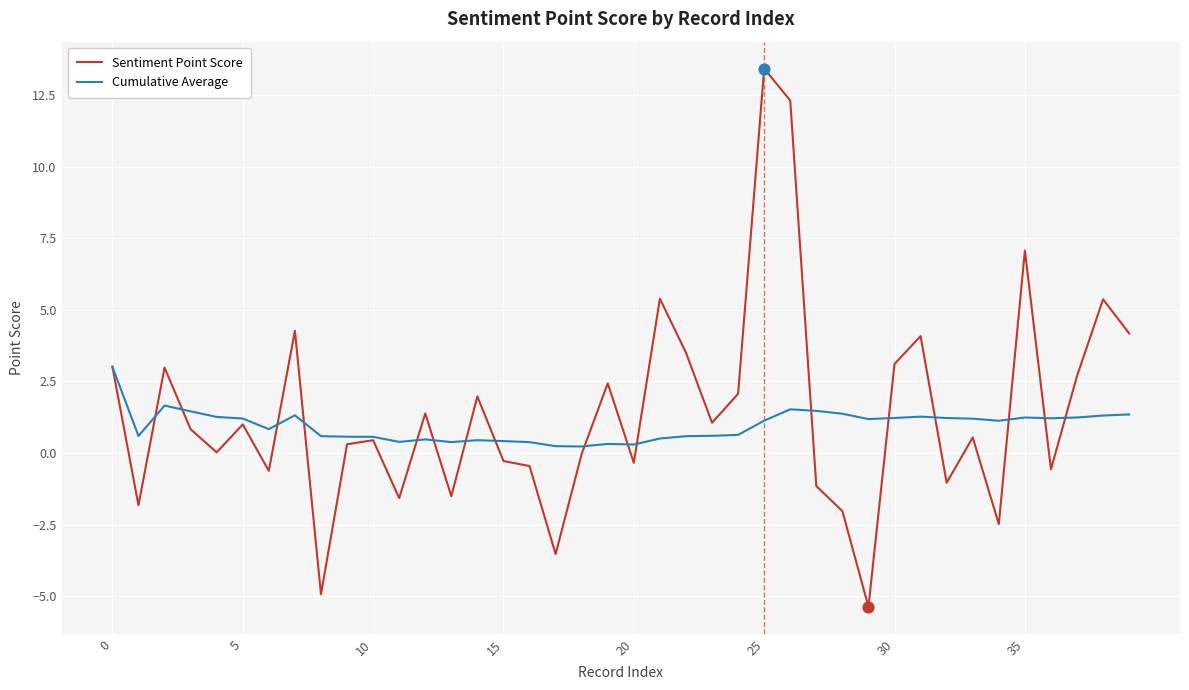

Which series has the largest total across all categories?

Sentiment Point Score